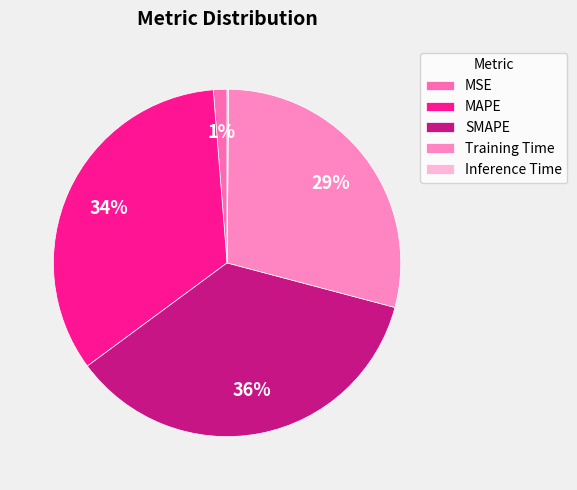

Is it true that SMAPE is 36% of the pie?

True